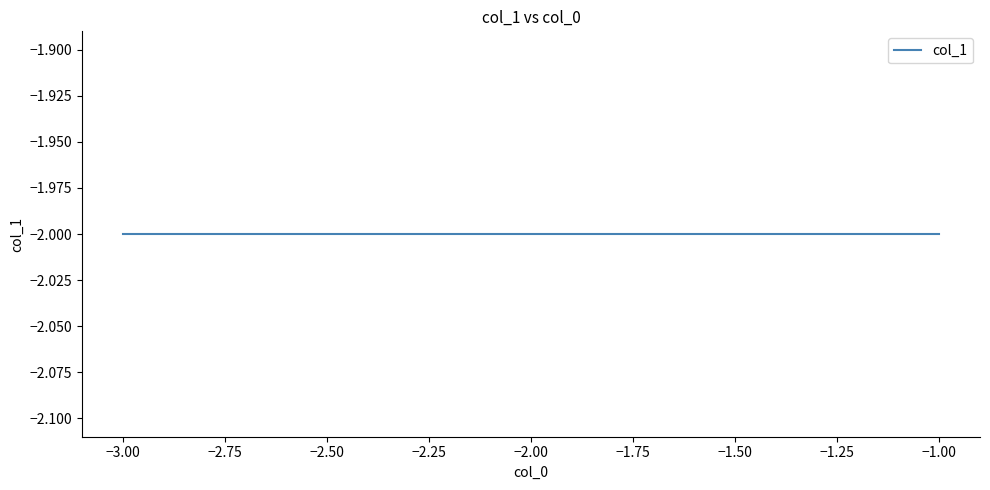

What is the label of the 3rd point from the right?

-3